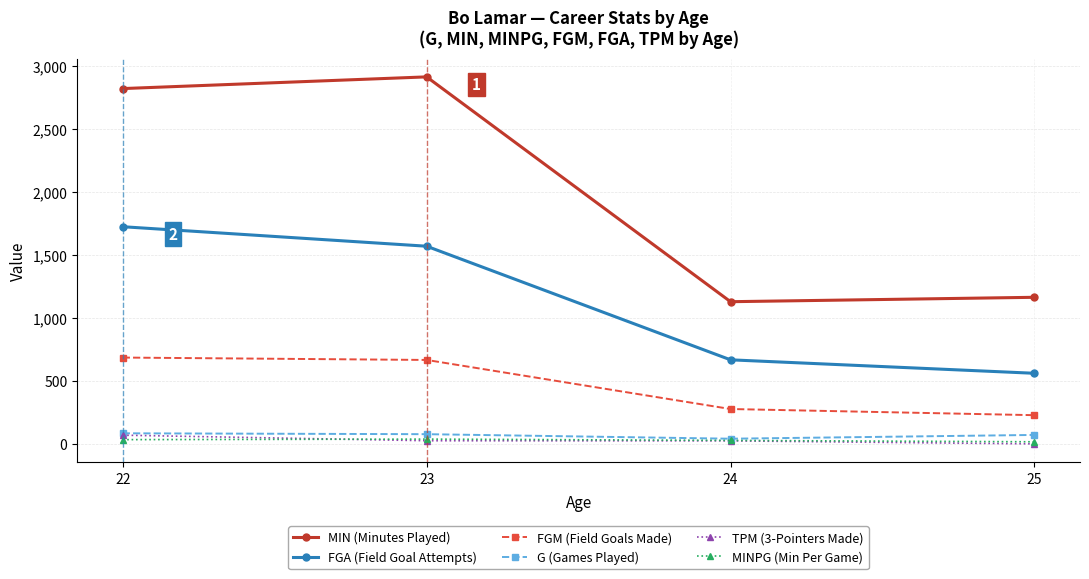

At which label is MINPG (Min Per Game) closest to 27?

24